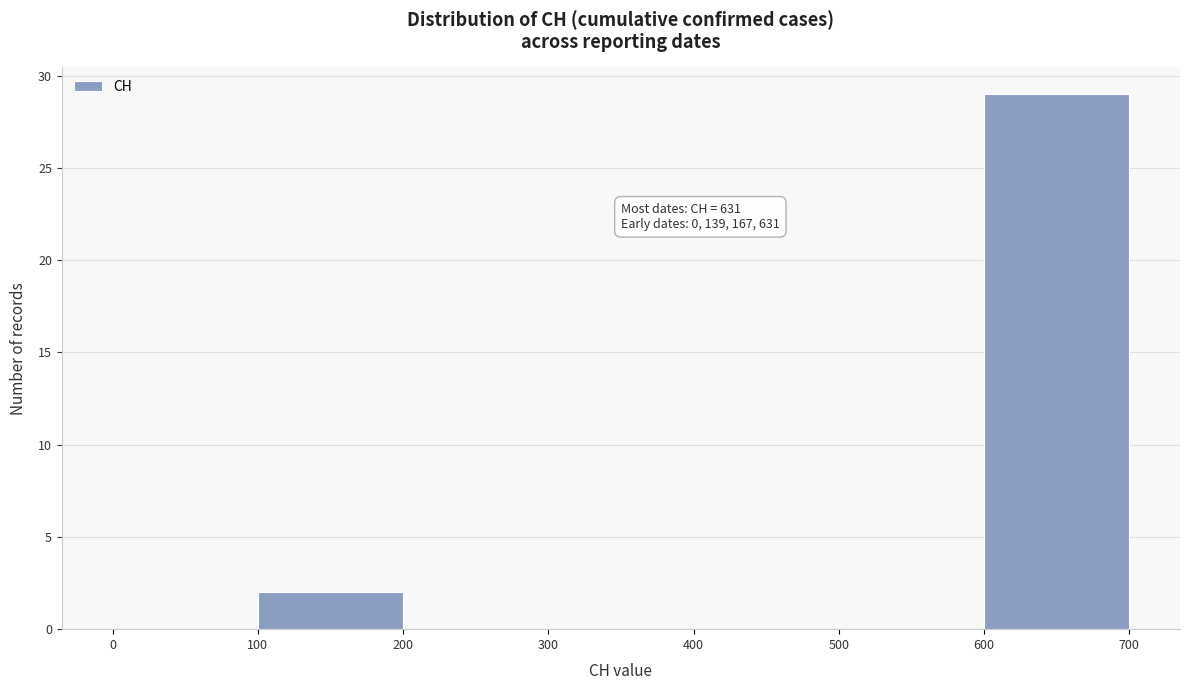

Which range on the x-axis has the tallest bar?

600 to 700